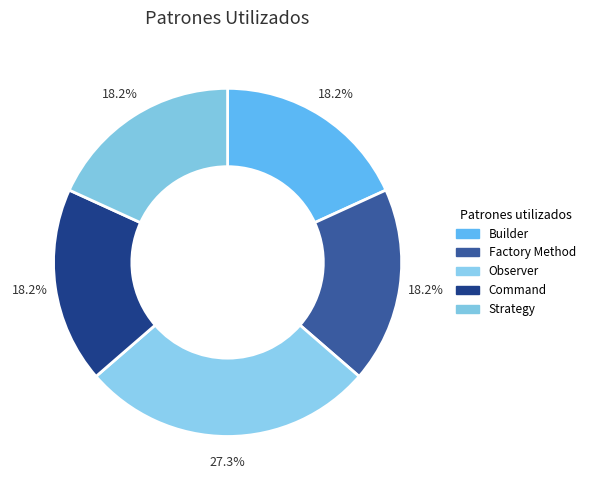

To the nearest percent, what portion does Builder represent?

18%